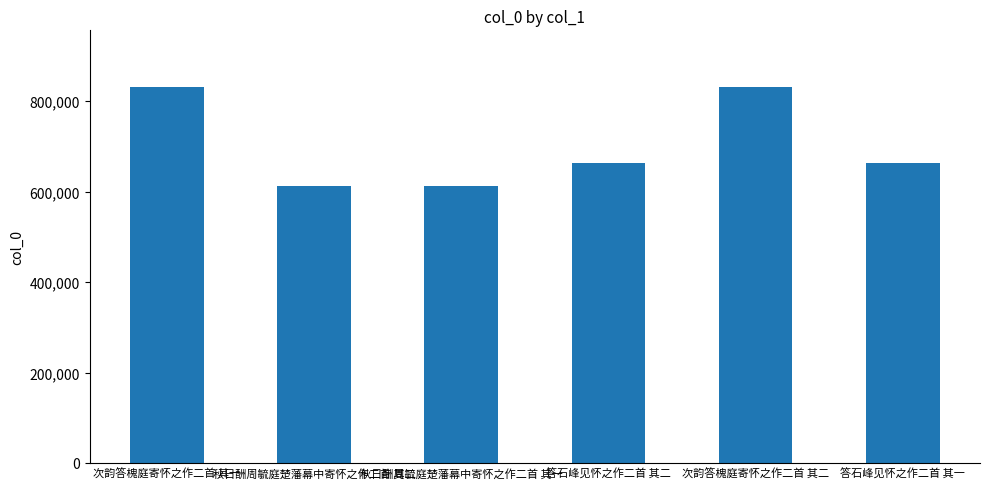

Approximately how many times larger is the value at 答石峰见怀之作二首 其一 compared to 秋日酬周毓庭楚藩幕中寄怀之作二首 其一?

1.1